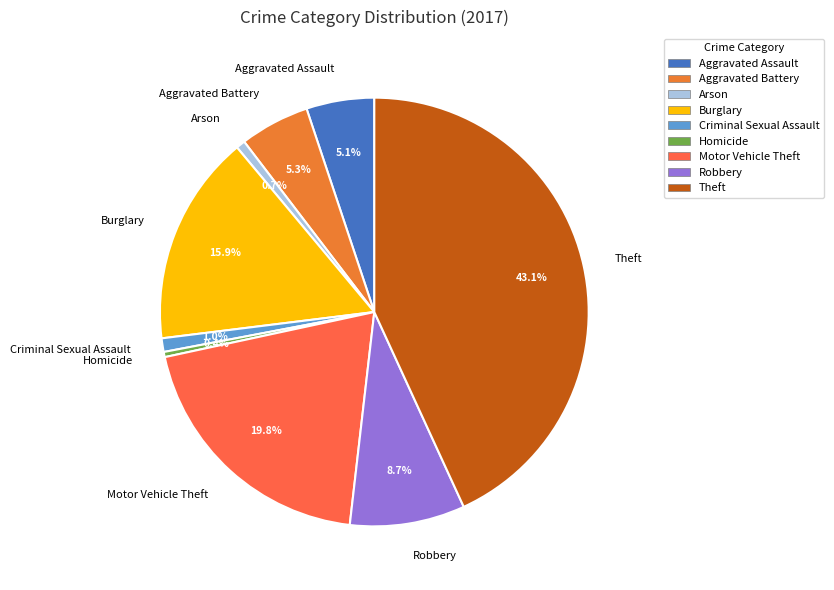

Count the number of slices in the pie.

9